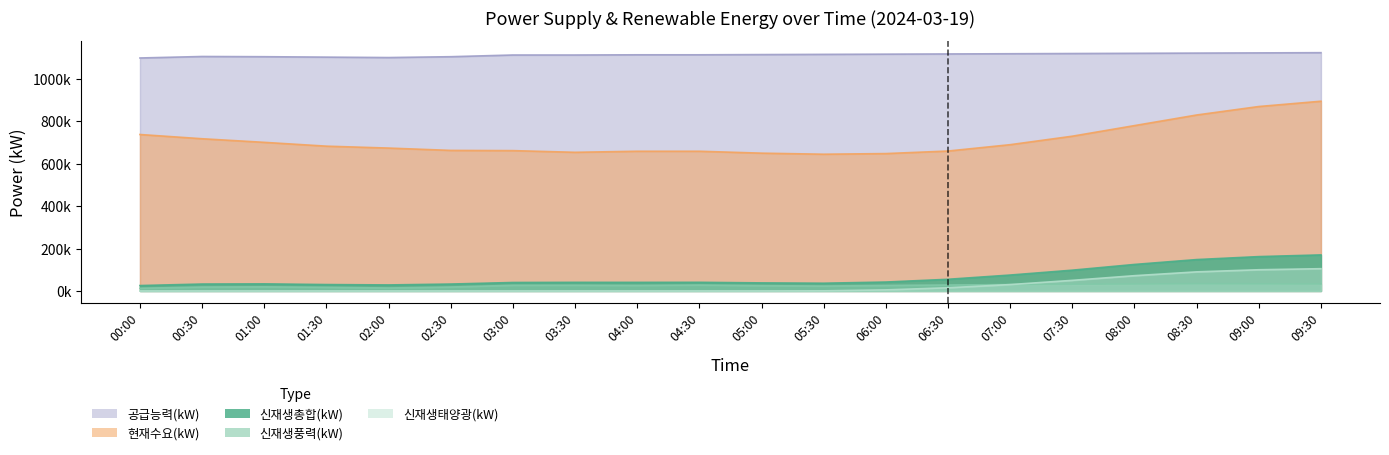

Rank the series by their maximum value, from highest to lowest.

공급능력(kW), 현재수요(kW), 신재생총합(kW), 신재생태양광(kW), 신재생풍력(kW)